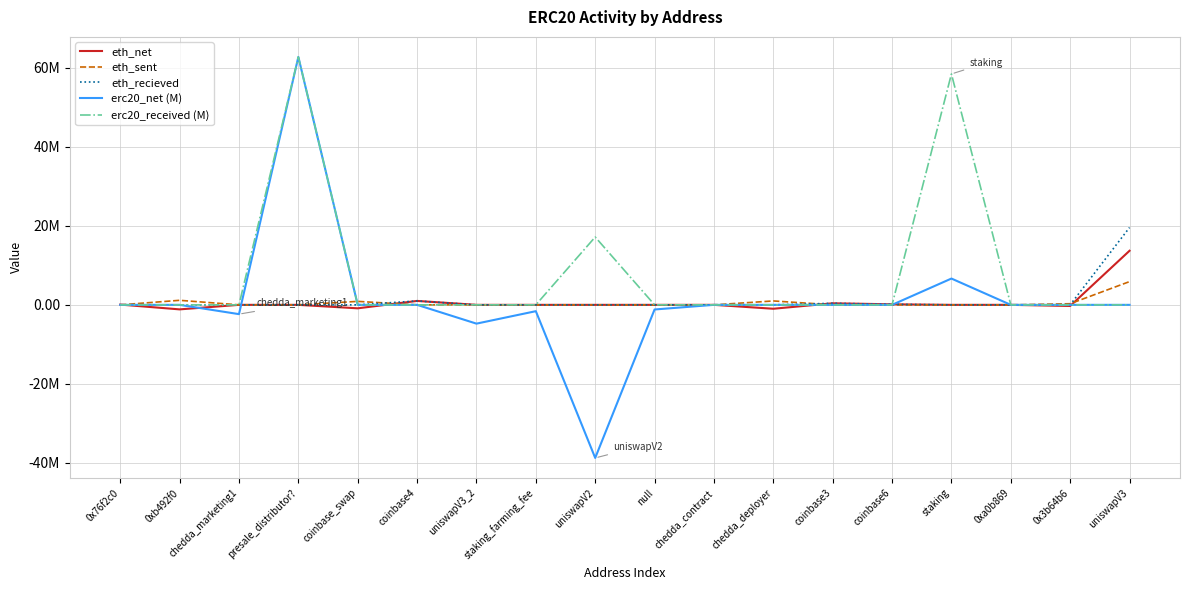

What position from the right is 0x76f2c0?

18